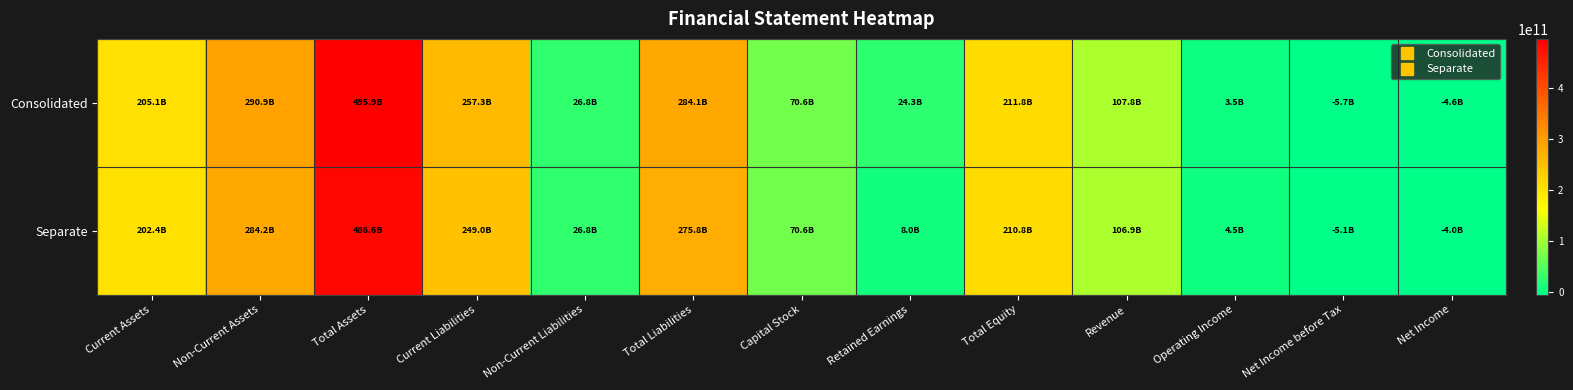

Reading left to right, extract all data points from this chart.

Consolidated: Current Assets=205050474841	Non-Current Assets=290856253495	Total Assets=495906728336	Current Liabilities=257303950882	Non-Current Liabilities=26830731861	Total Liabilities=284134682743	Capital Stock=70572300000	Retained Earnings=24252171318	Total Equity=211772045593	Revenue=107803893969	Operating Income=3451661385	Net Income before Tax=-5707427535	Net Income=-4626467228
Separate: Current Assets=202371796375	Non-Current Assets=284217611229	Total Assets=486589407604	Current Liabilities=248988704894	Non-Current Liabilities=26824632521	Total Liabilities=275813337415	Capital Stock=70572300000	Retained Earnings=7956356750	Total Equity=210776070189	Revenue=106915363178	Operating Income=4541349203	Net Income before Tax=-5110377797	Net Income=-4033648527